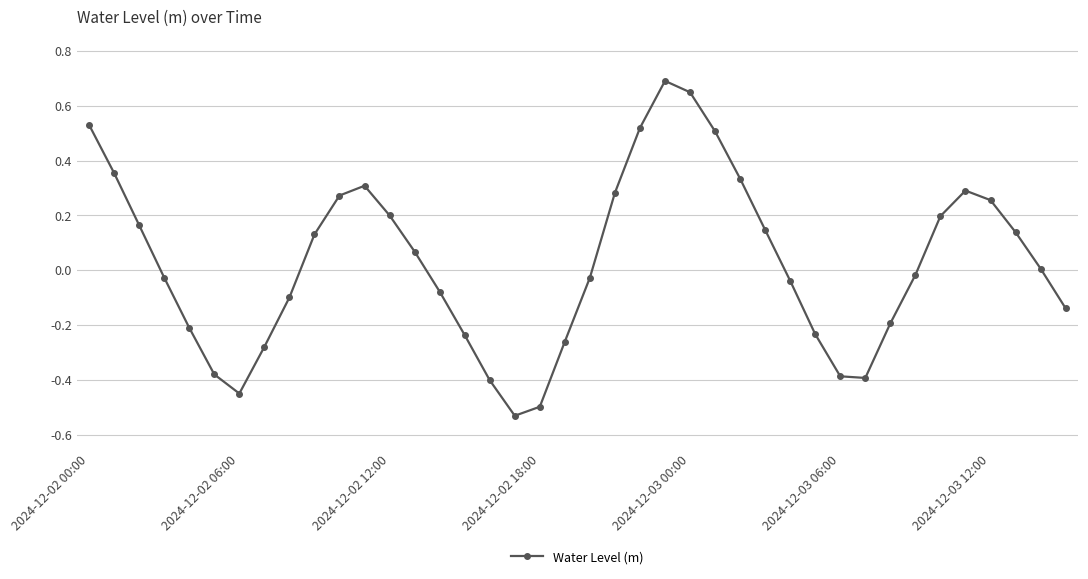

How many lines are shown in the chart?

1